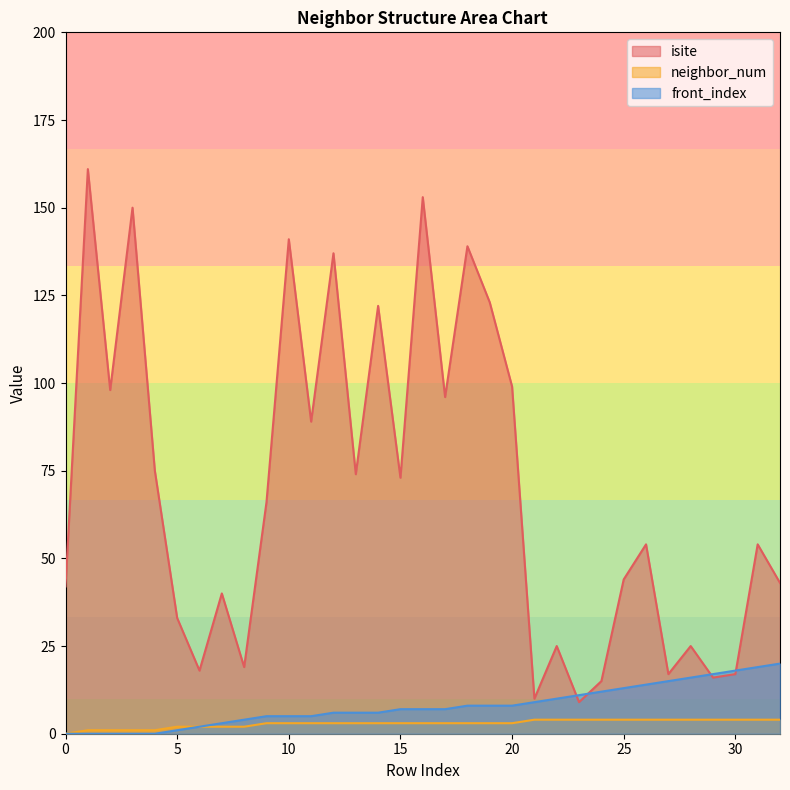

True or false: neighbor_num has more than 0 points higher than both neighbors.

False